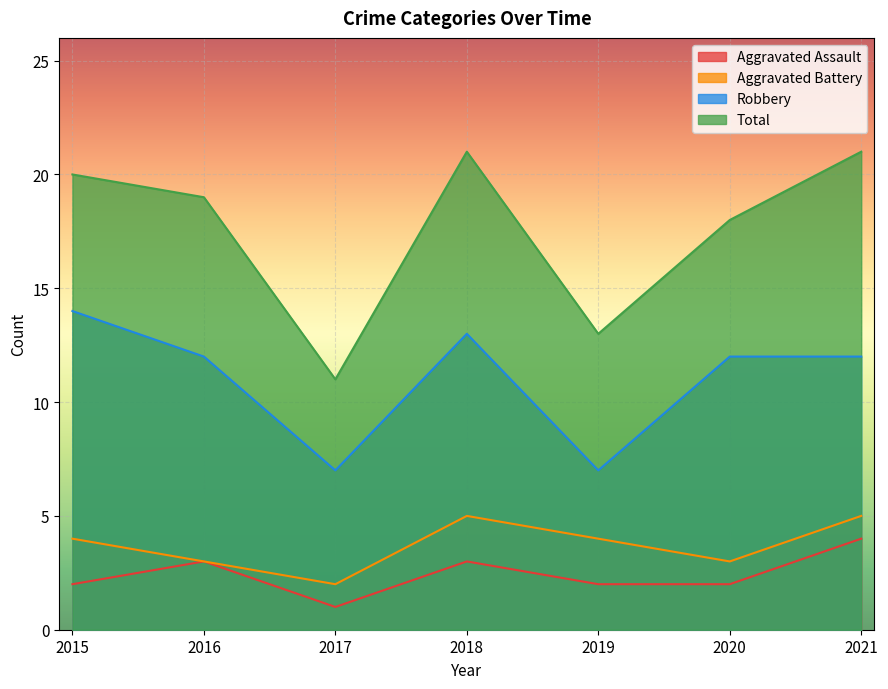

What are all the series names shown in the legend?

Aggravated Assault, Aggravated Battery, Robbery, Total